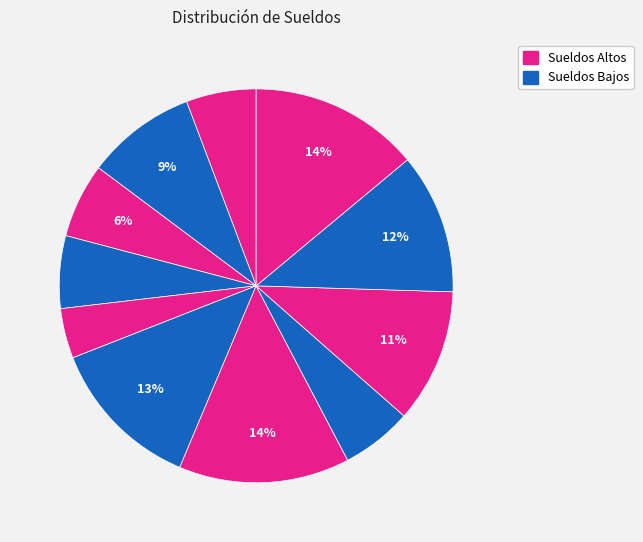

How many slices are in this pie chart?

11